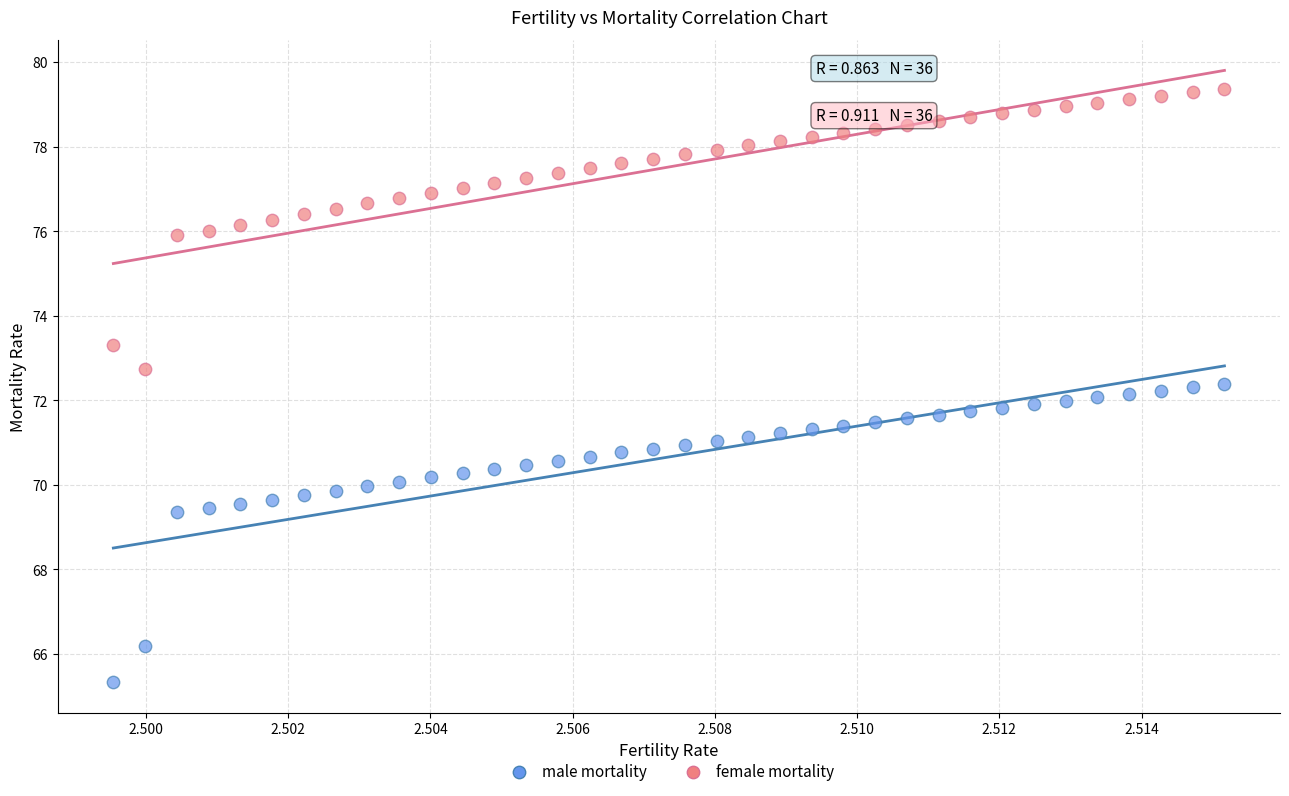

Which series reaches the maximum Y coordinate?

female mortality